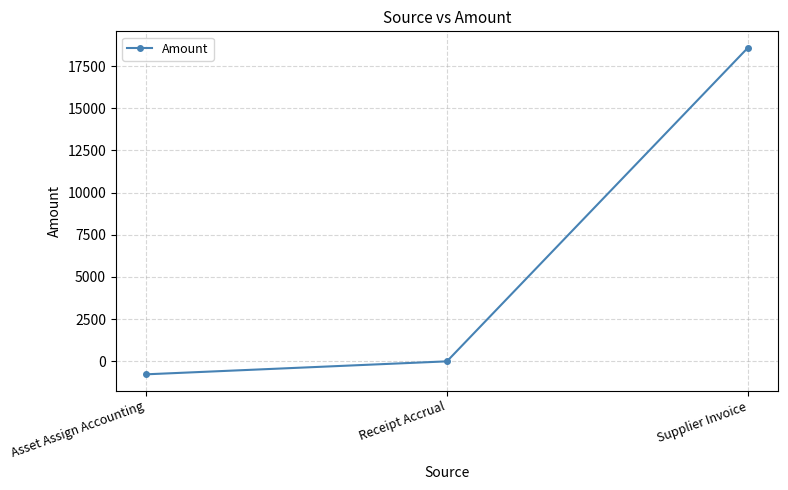

Rank the categories by value from highest to lowest.

Supplier Invoice, Receipt Accrual, Asset Assign Accounting